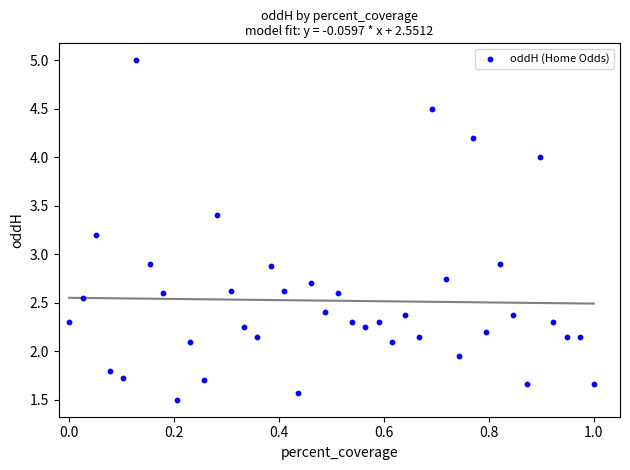

What is the range of X values (max minus min)?

1.0